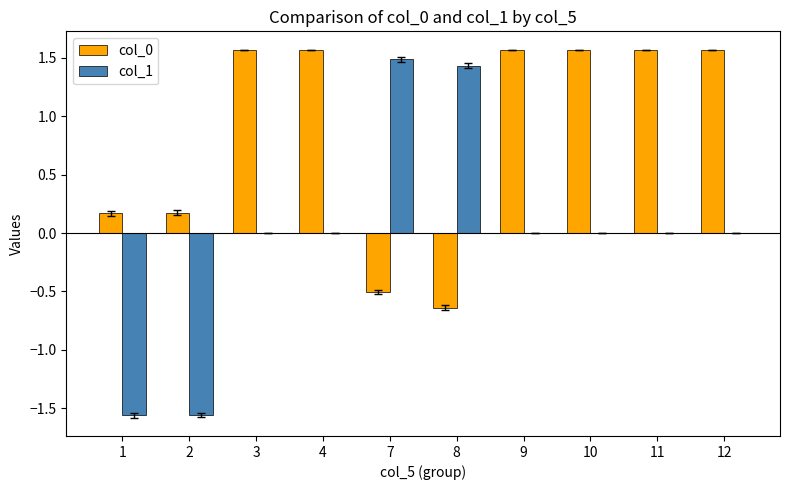

How many data points does each series have?

10